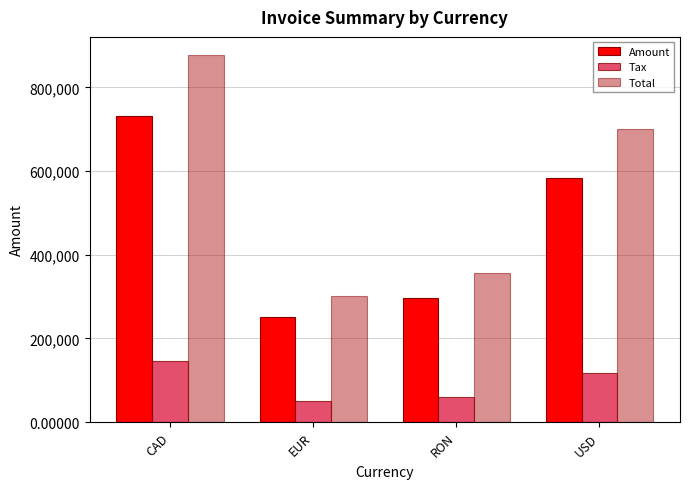

How many distinct data groups are displayed?

3